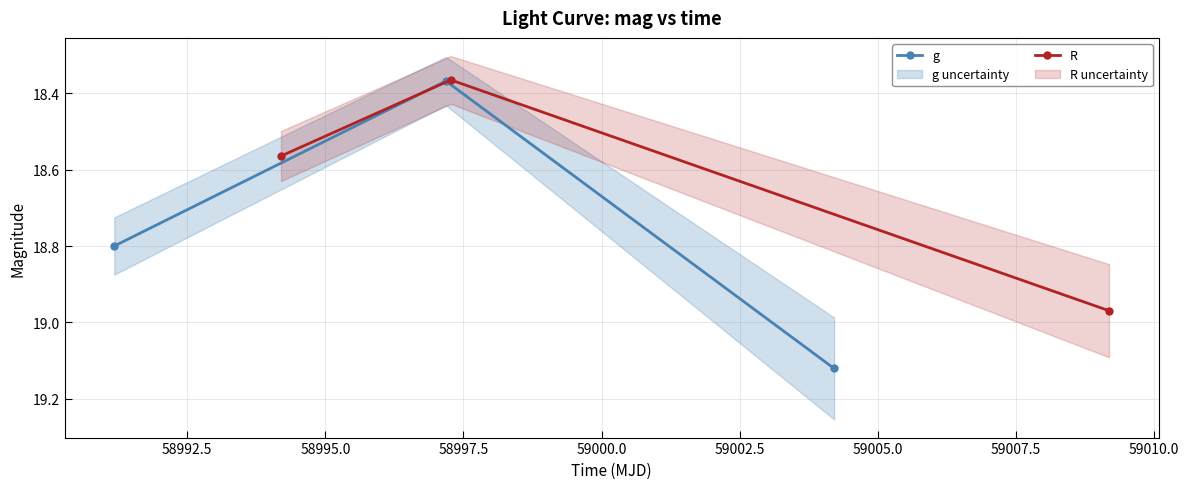

What is the lowest value of the R series?

18.4